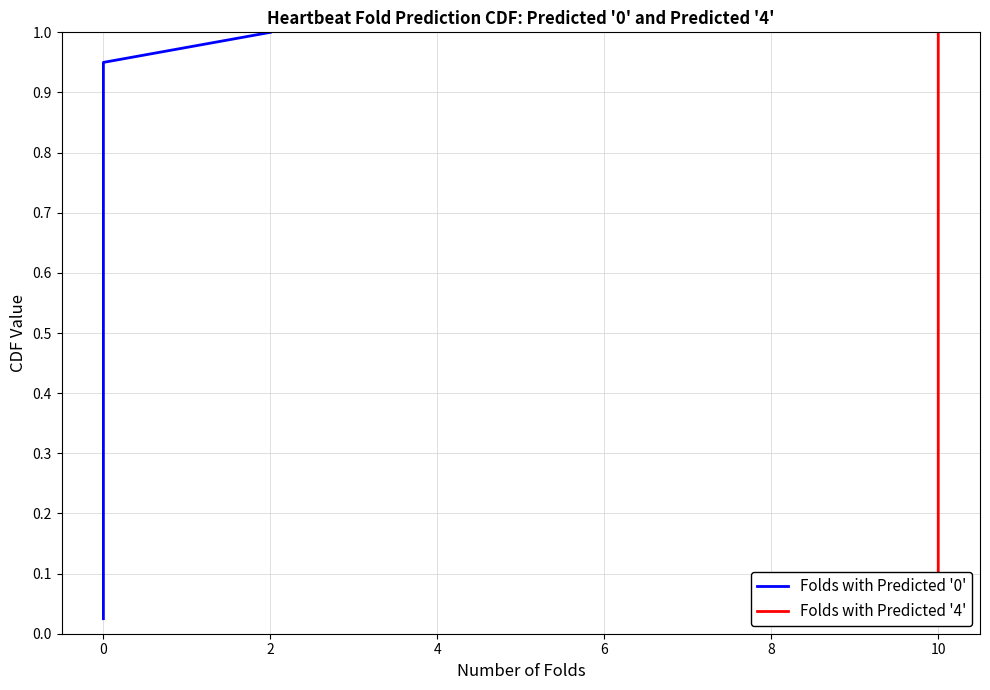

The Folds with Predicted '0' series shows 0.2 at 0. True or false?

False